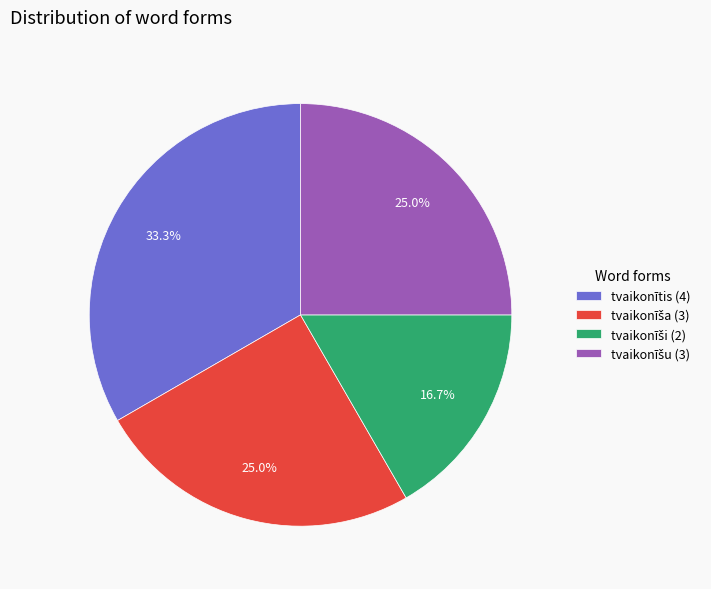

Is there a majority slice in this chart?

No